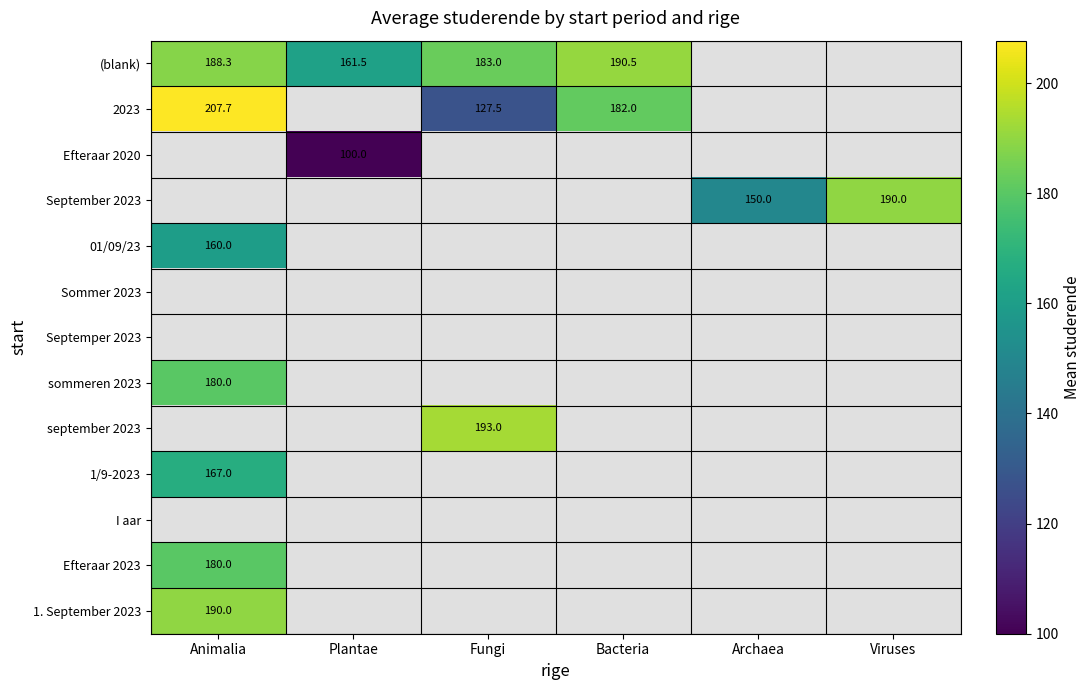

Is the value of 01/09/23 at Plantae greater than the value of Sommer 2023 at Plantae?

No